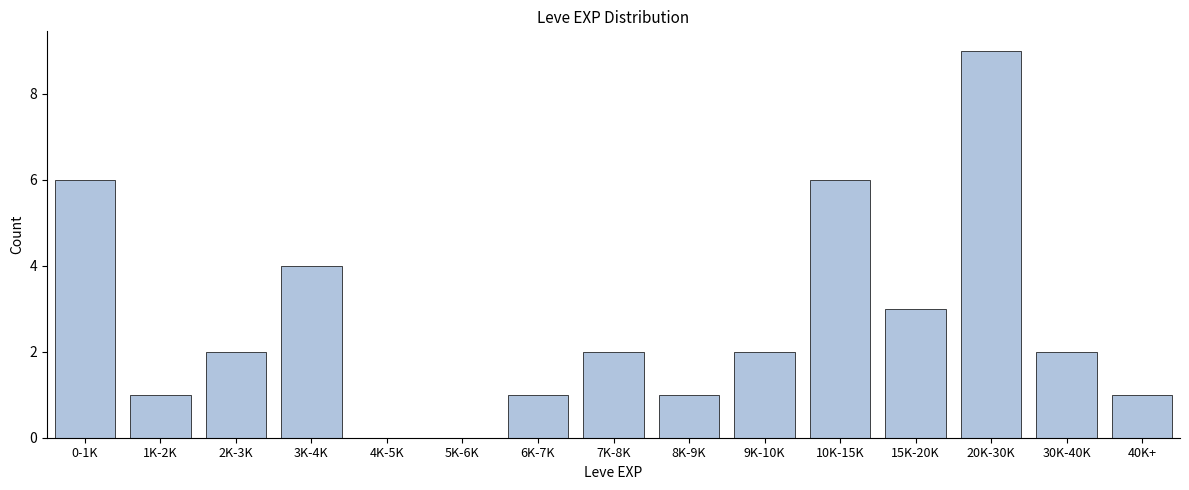

Reading right to left, extract all data points from this chart.

40K+=1	30K-40K=2	20K-30K=9	15K-20K=3	10K-15K=6	9K-10K=2	8K-9K=1	7K-8K=2	6K-7K=1	5K-6K=0	4K-5K=0	3K-4K=4	2K-3K=2	1K-2K=1	0-1K=6